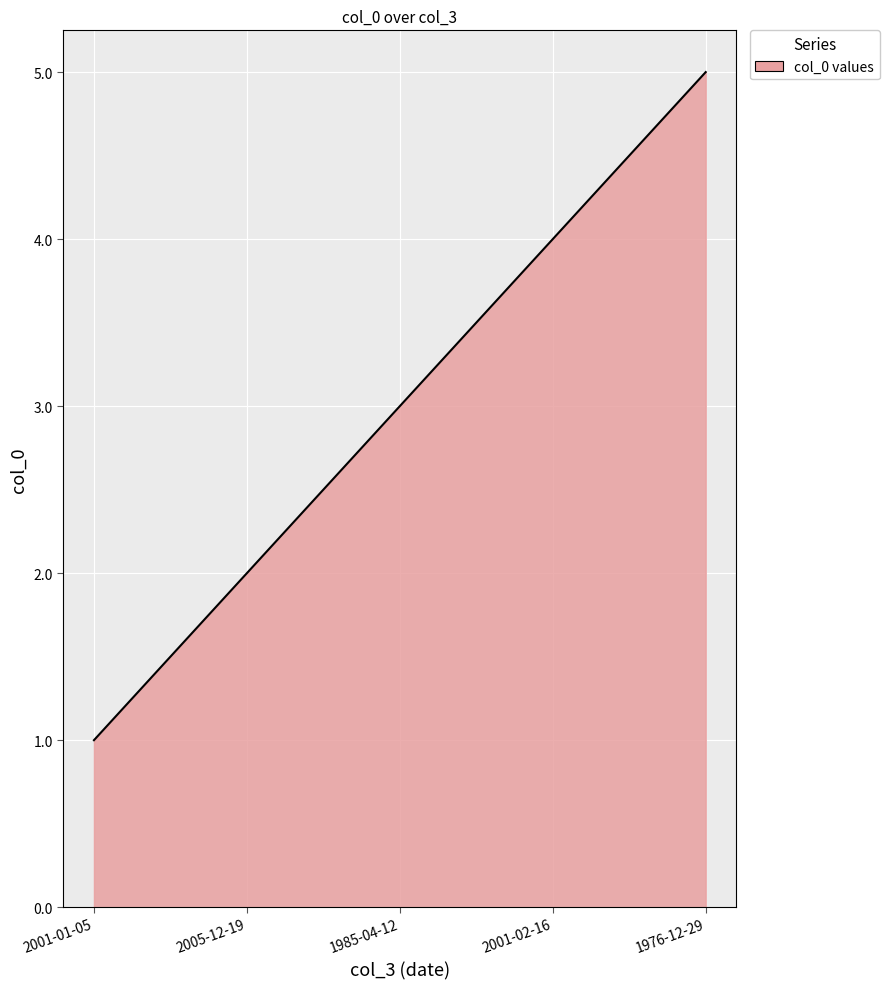

What is the difference between the maximum and minimum values?

4